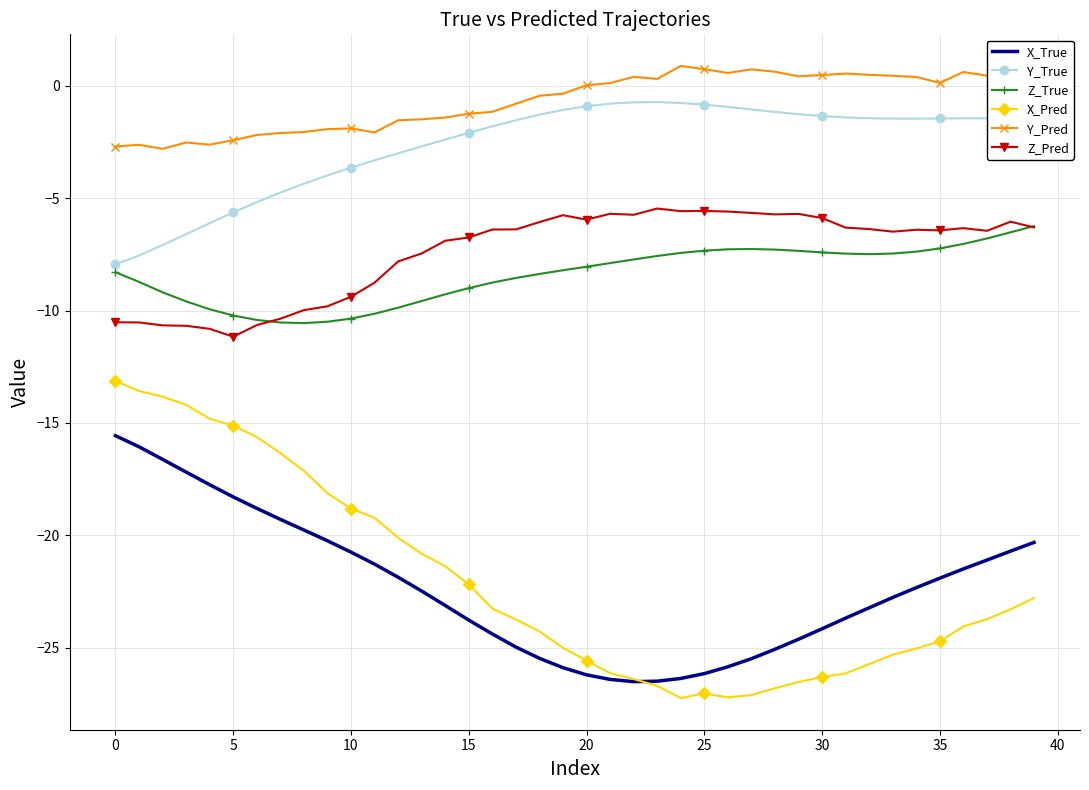

What is the difference between the maximum and minimum values in the X_True series?

10.9